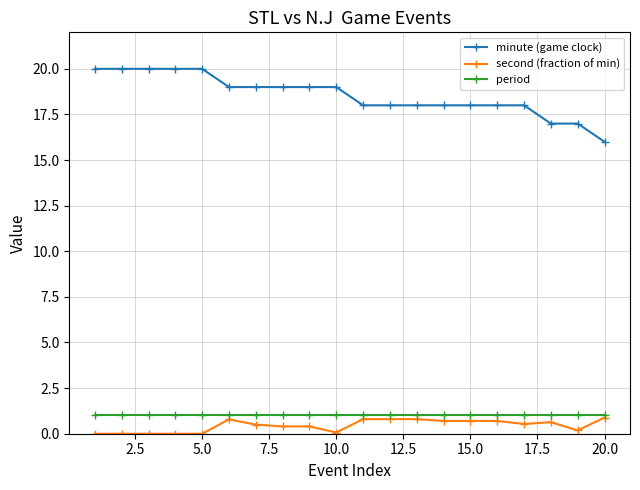

What is the value of the minute (game clock) point at the 11th from the left?

18.0